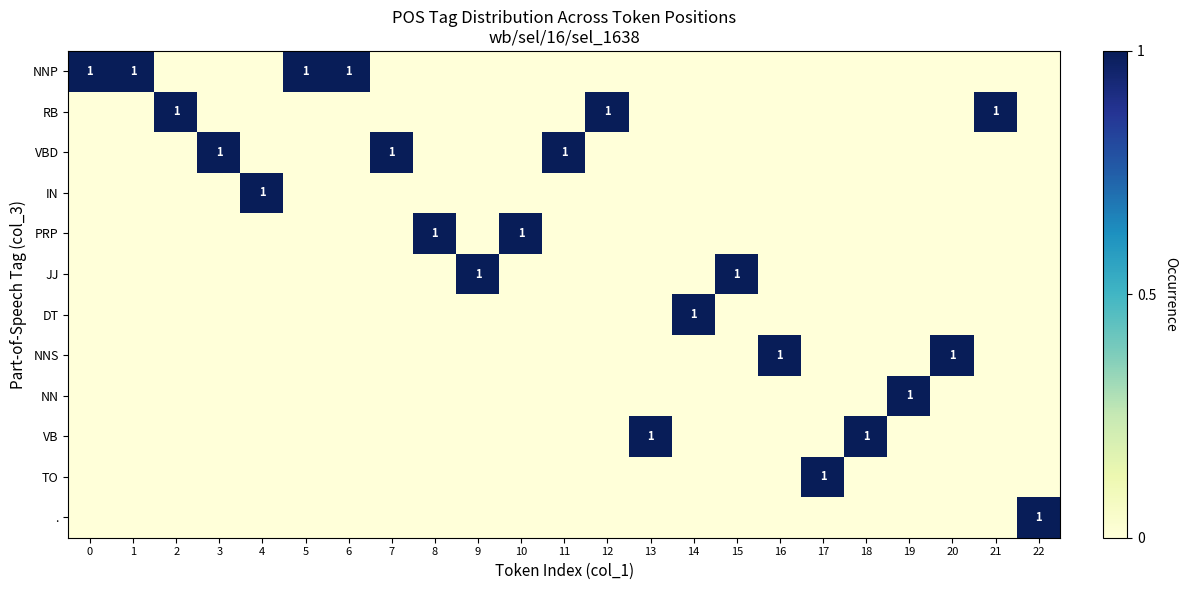

The JJ series shows 0 at 21. True or false?

True